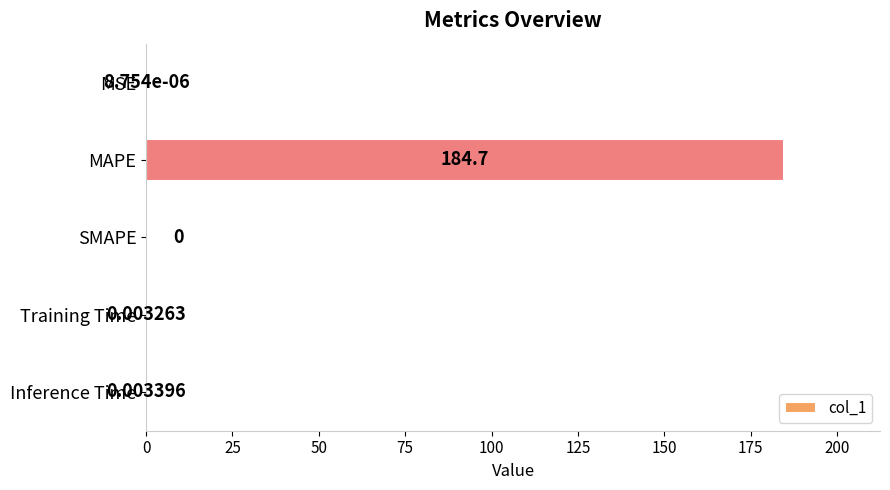

Count the number of categories in the chart.

5